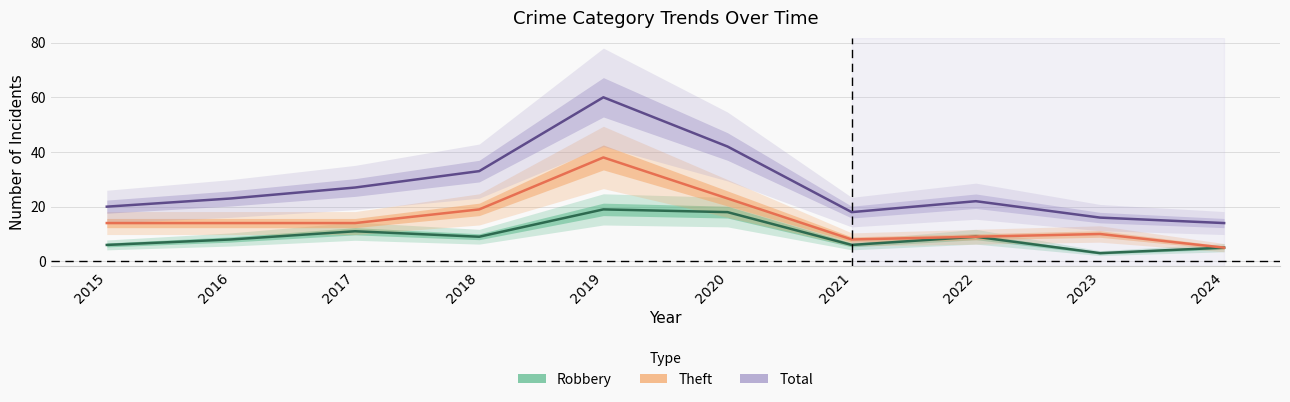

Rank the series by their maximum value, from highest to lowest.

Total, Theft, Robbery